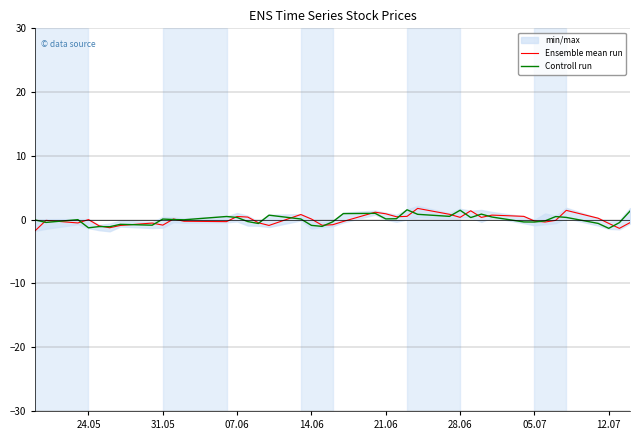

In Ensemble mean run, how many points are higher than both neighbors (excluding endpoints)?

11